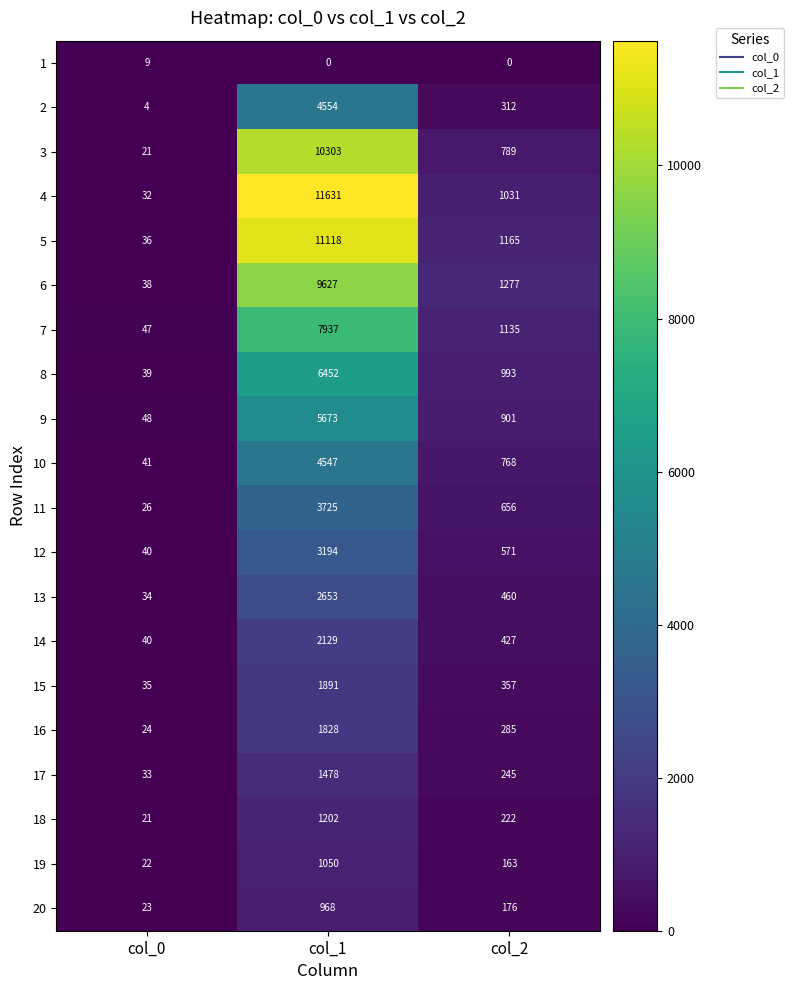

Which series has the largest total across all categories?

4